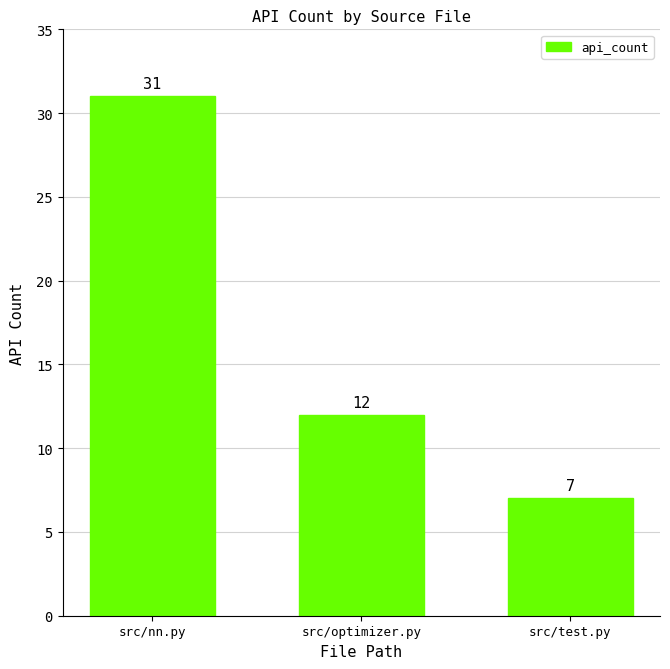

What is the difference between the second highest and minimum values?

5